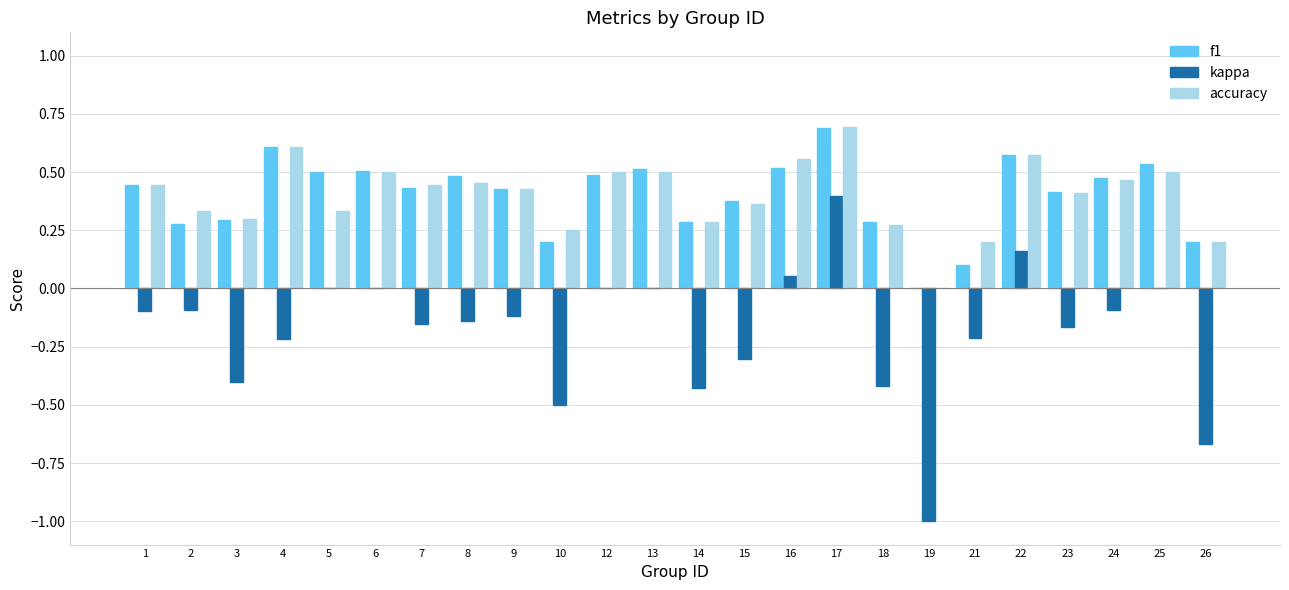

How many series are shown in this chart?

3